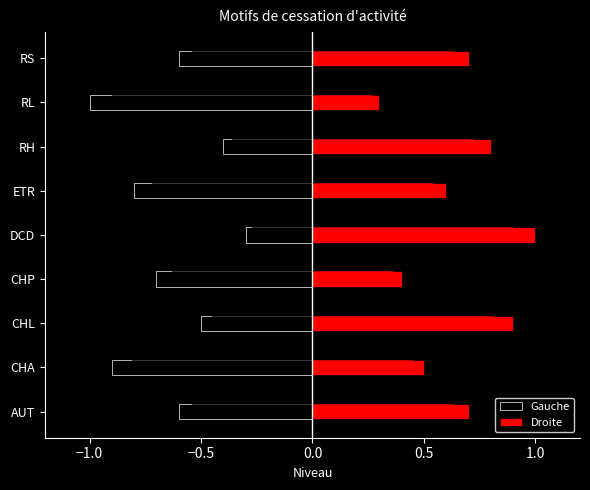

Which series has the largest range (max minus min)?

Gauche